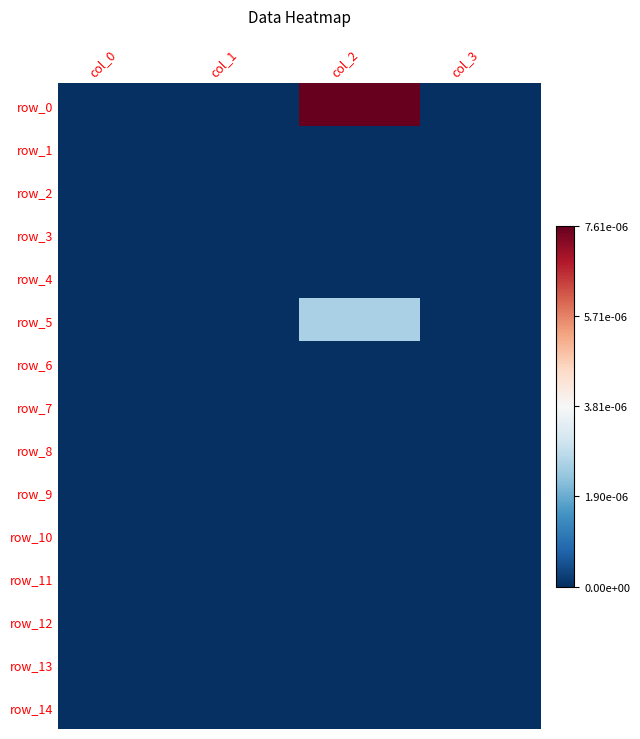

At which category does the chart reach its peak across all series?

col_2